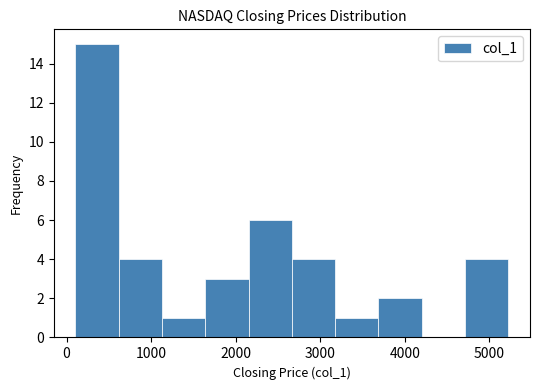

Reading left to right, list every bar in this chart as the range it spans on the x-axis followed by its height. Neither the bar edges nor the heights are printed on the chart, so give them approximately, as read against the axes.

100 to 600: 15
600 to 1100: 4
1100 to 1600: 1
1600 to 2200: 3
2200 to 2700: 6
2700 to 3200: 4
3200 to 3700: 1
3700 to 4200: 2
4200 to 4700: 0
4700 to 5200: 4